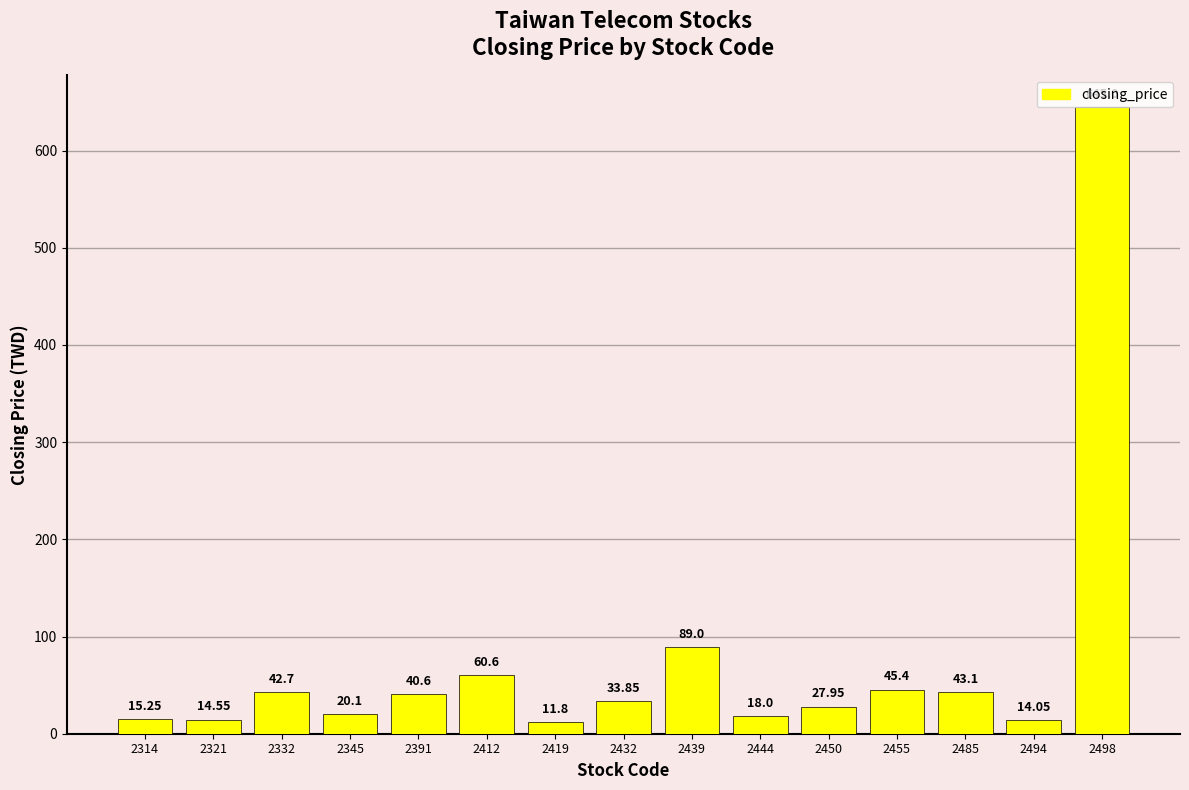

Approximately how many times larger is the value at 2332 compared to 2485?

1.0